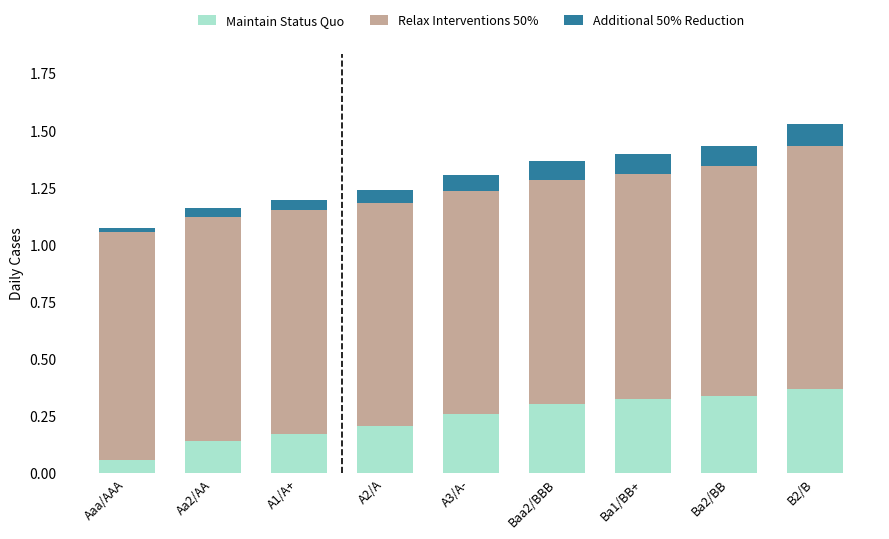

What is the sum of all Maintain Status Quo values?

2.2